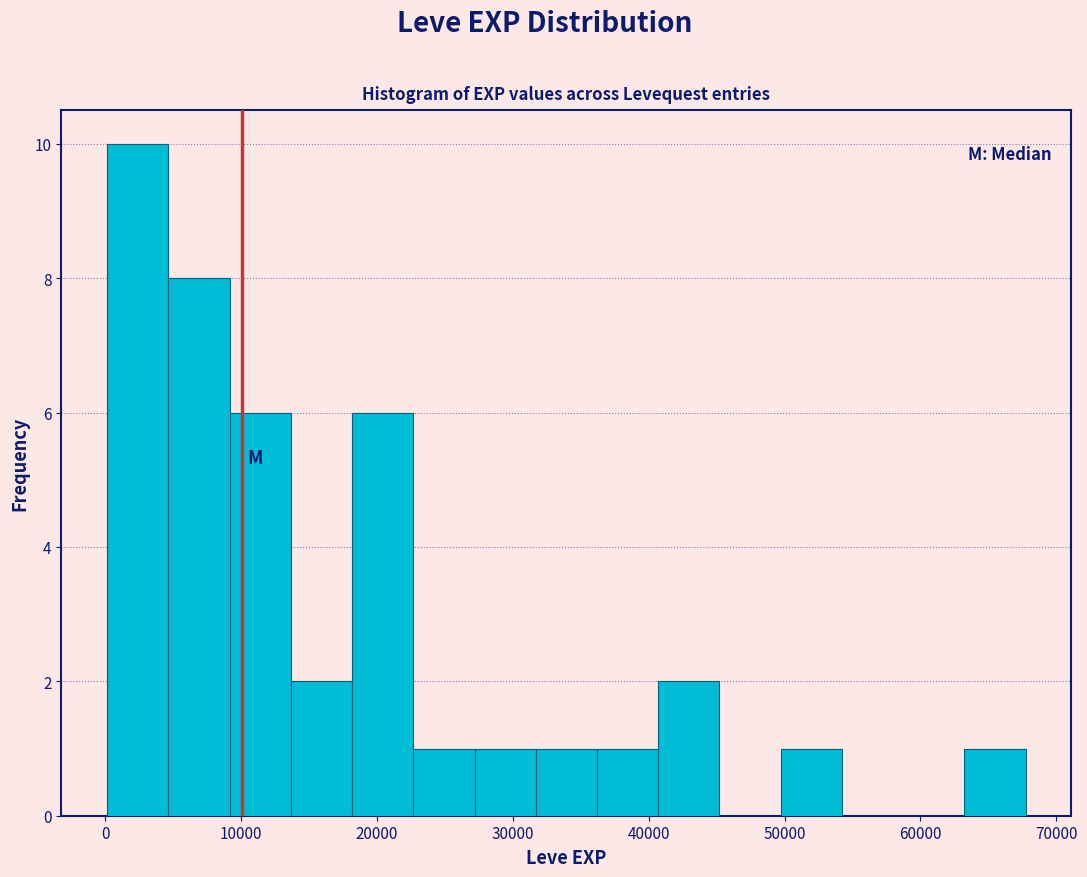

Which range on the x-axis has the tallest bar?

0 to 5000